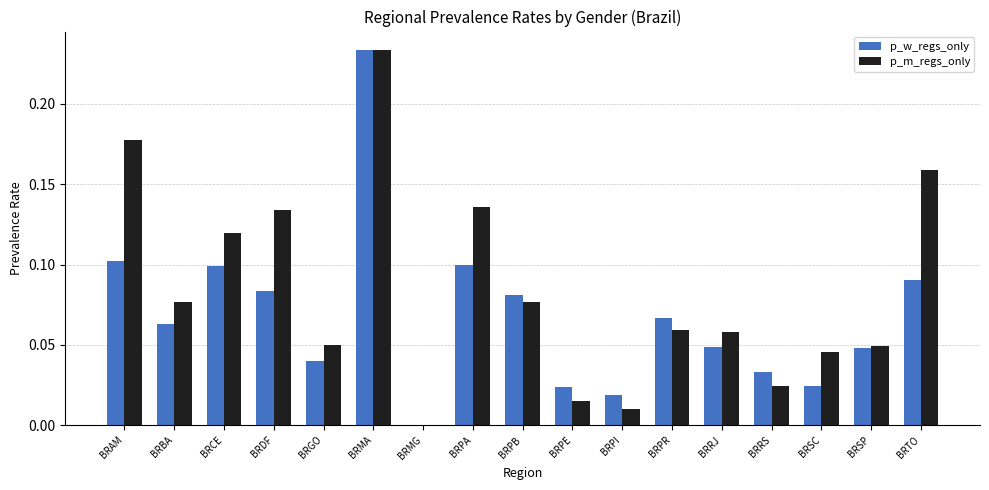

What is the sum of all p_w_regs_only values?

1.2